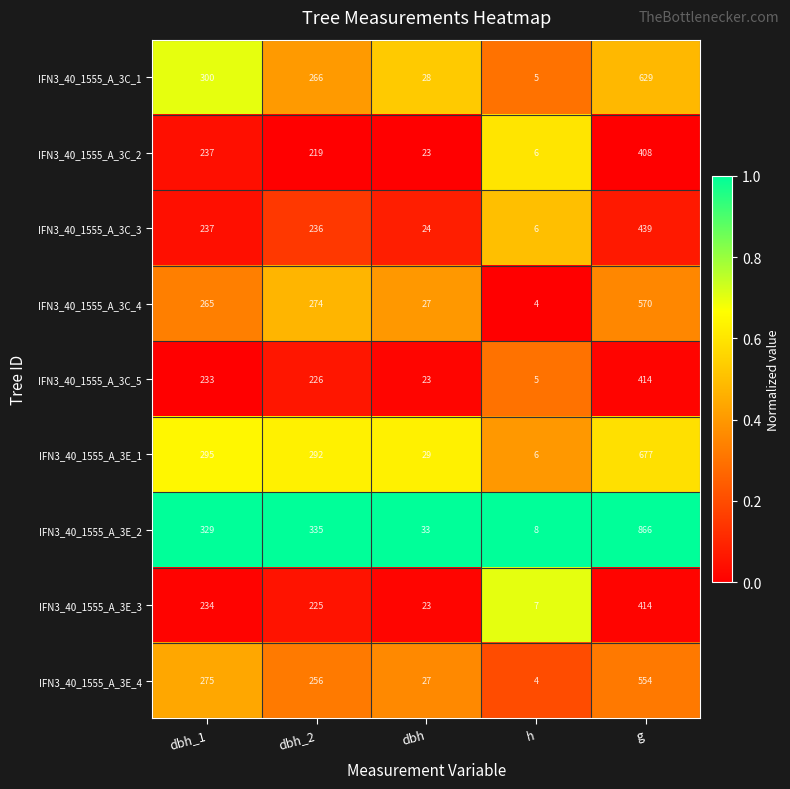

True or false: IFN3_40_1555_A_3C_2 has a value of 23 at dbh.

True